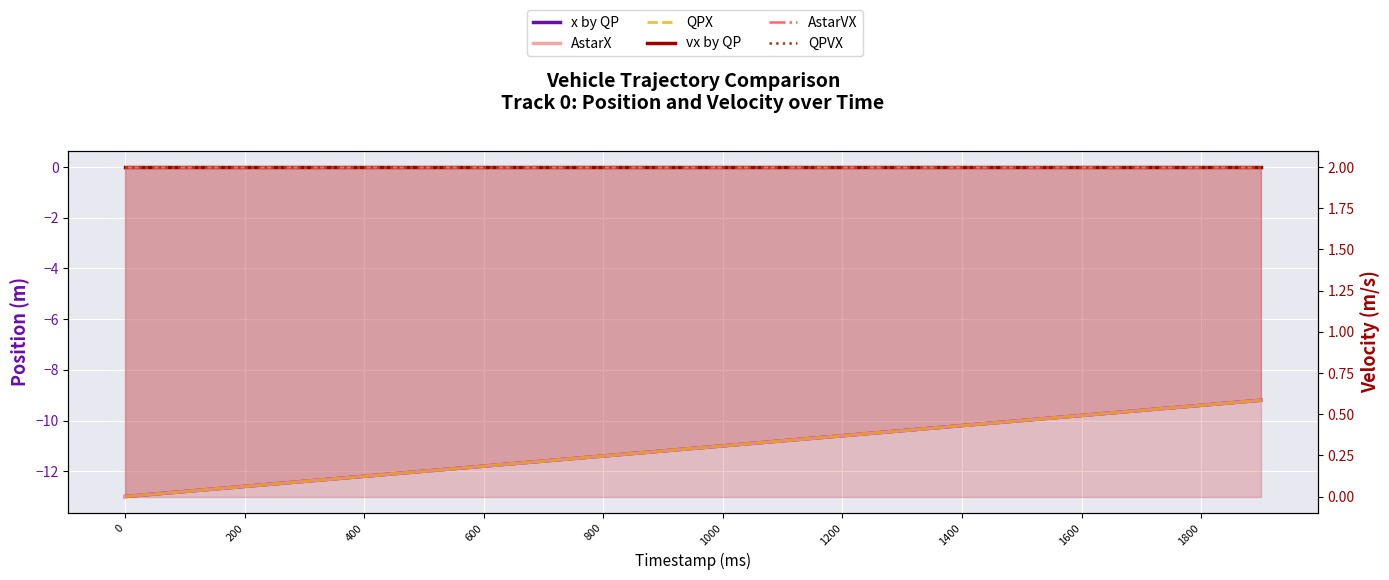

At 1600, list the series in order from largest to smallest.

vx by QP, AstarVX, QPVX, x by QP, AstarX, QPX